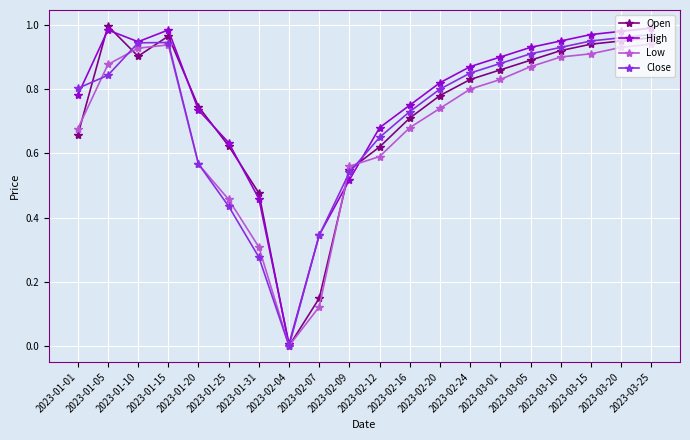

Which series has the largest range (max minus min)?

Open